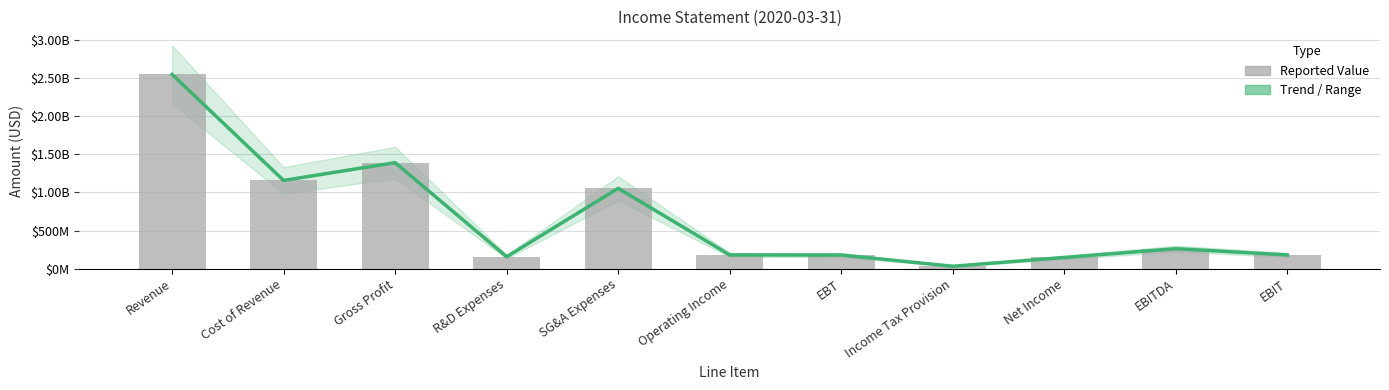

Which has a higher value, R&D Expenses or Income Tax Provision?

R&D Expenses